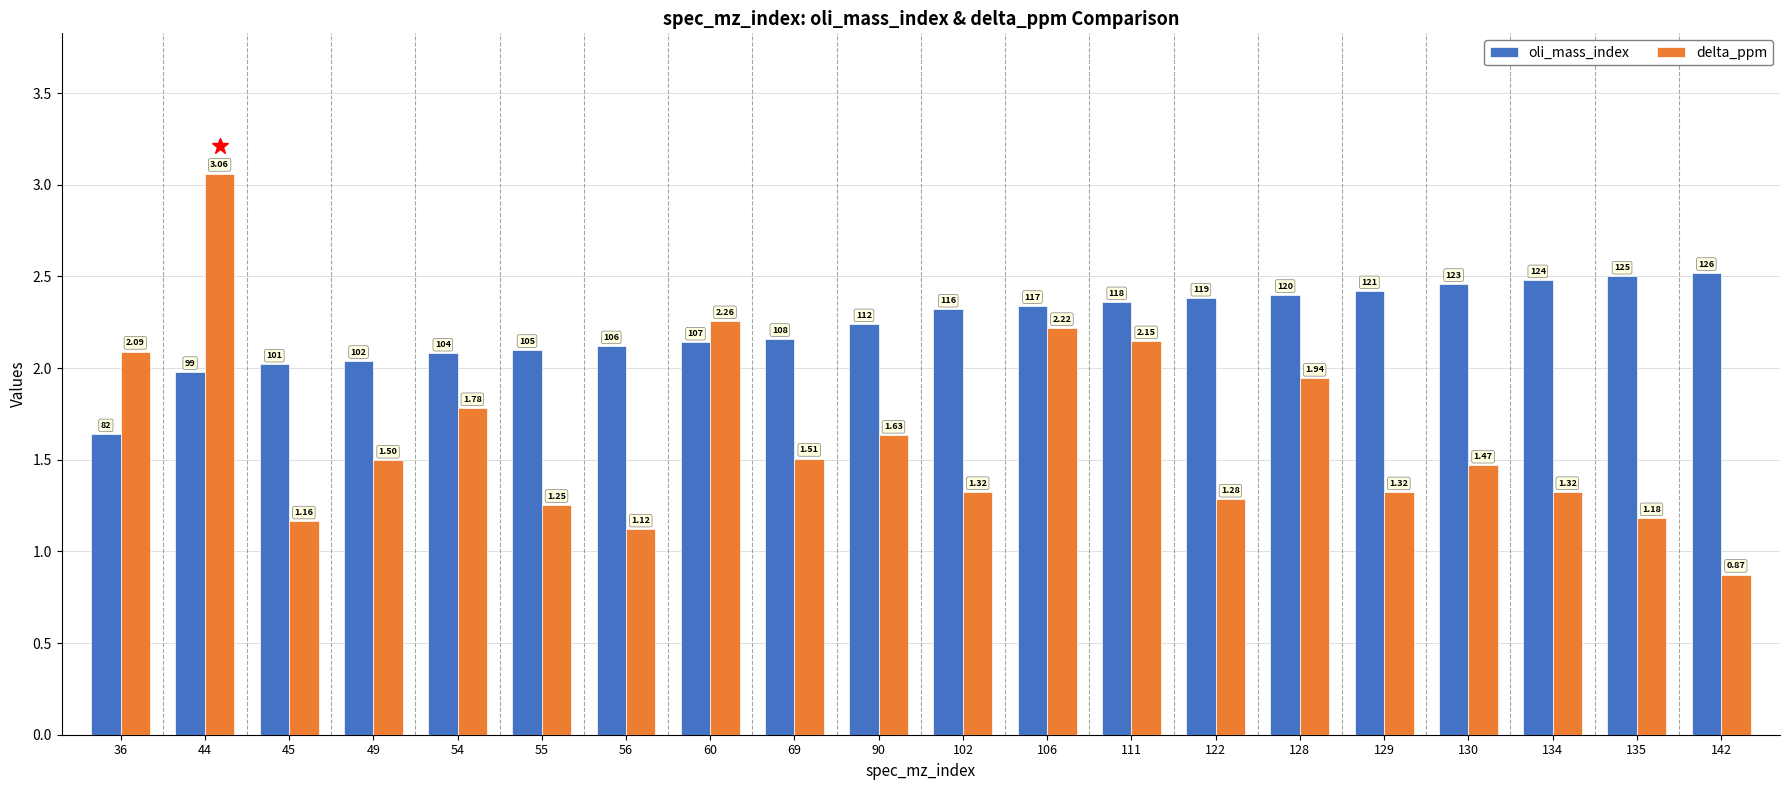

How many data points in delta_ppm are above 1?

19